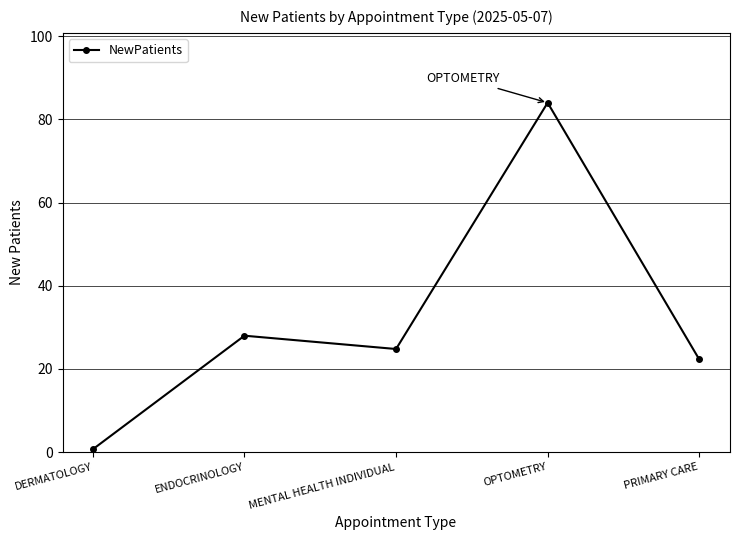

Is this an area chart (filled region under the line)?

No